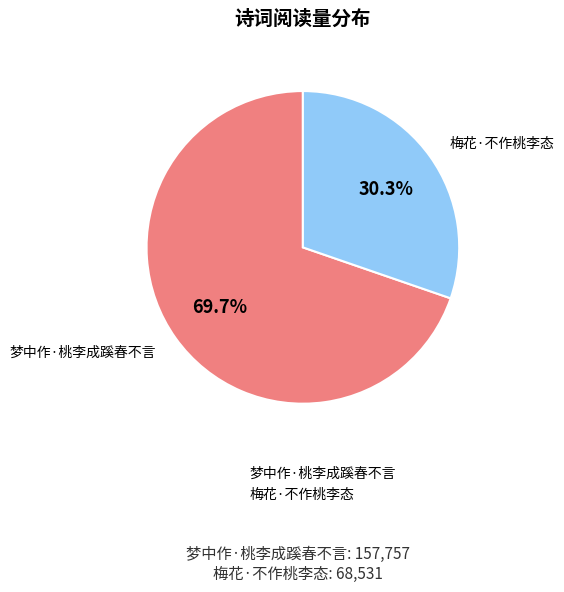

Between 梅花·不作桃李态 and 梦中作·桃李成蹊春不言, which is larger?

梦中作·桃李成蹊春不言